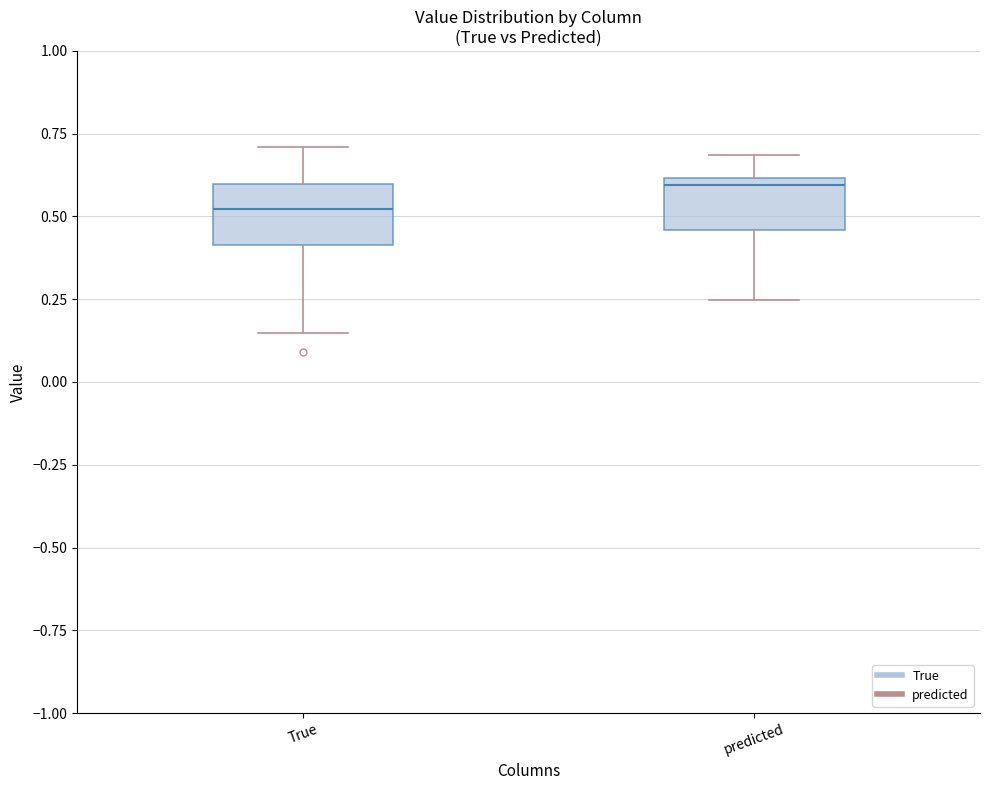

Which box has the lowest median line?

True